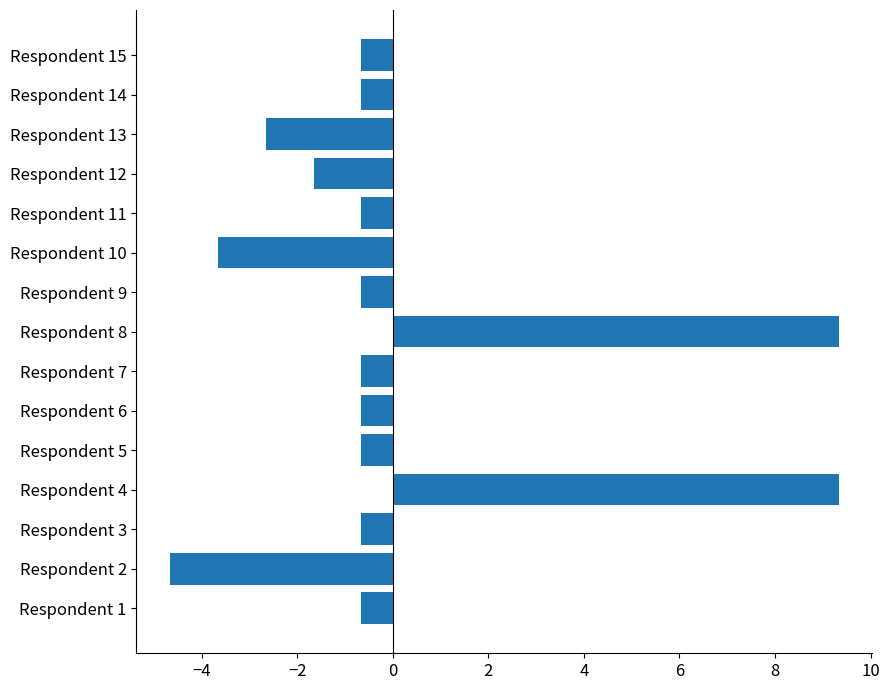

The chart shows a value of -1.5 at Respondent 2. True or false?

False